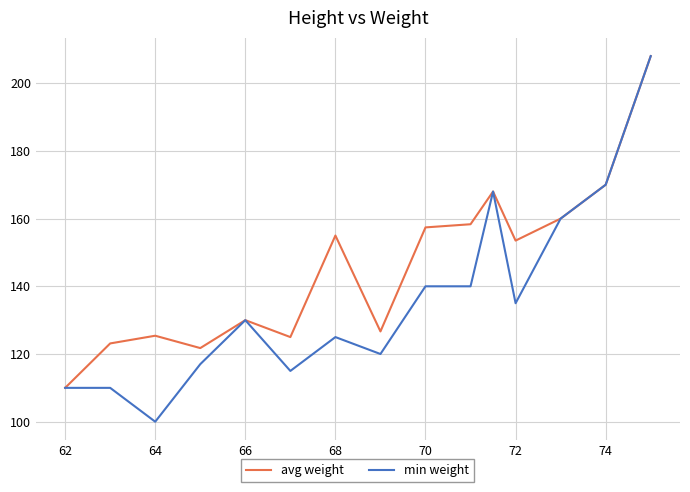

Which series has the largest total across all categories?

avg weight